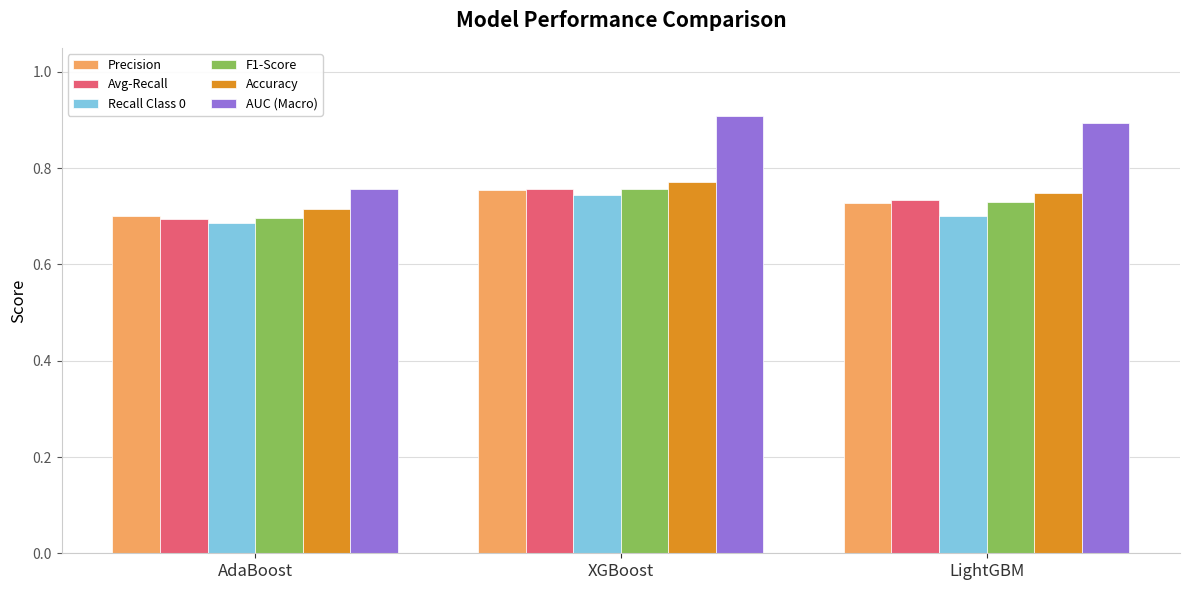

What is the difference between the maximum and minimum values in the Precision series?

0.1